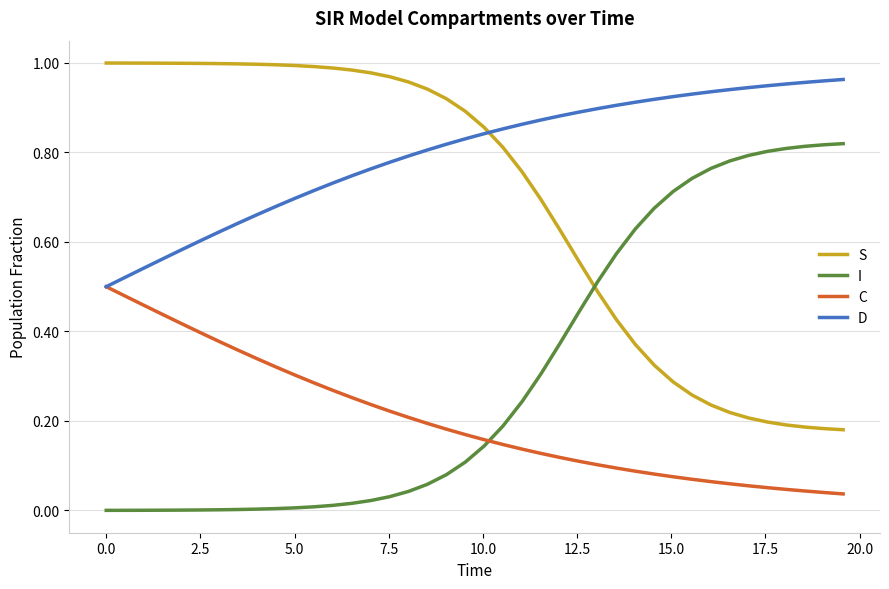

Which series has the largest total across all categories?

D